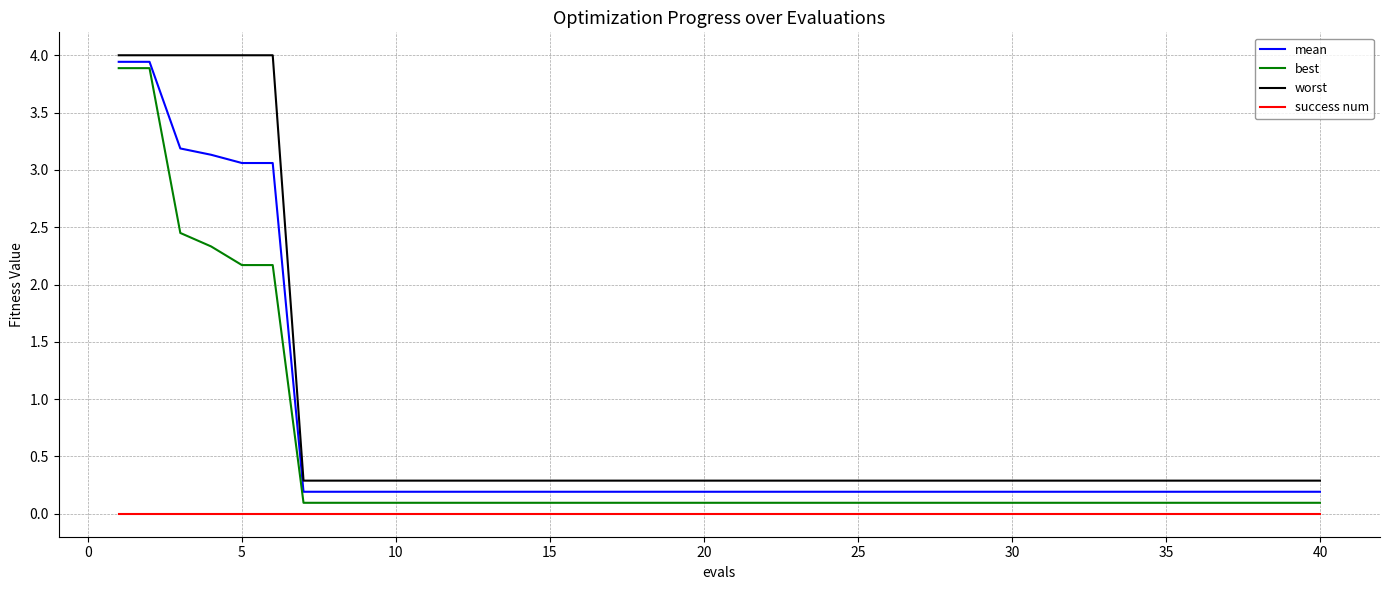

True or false: success num and best cross at least once.

False